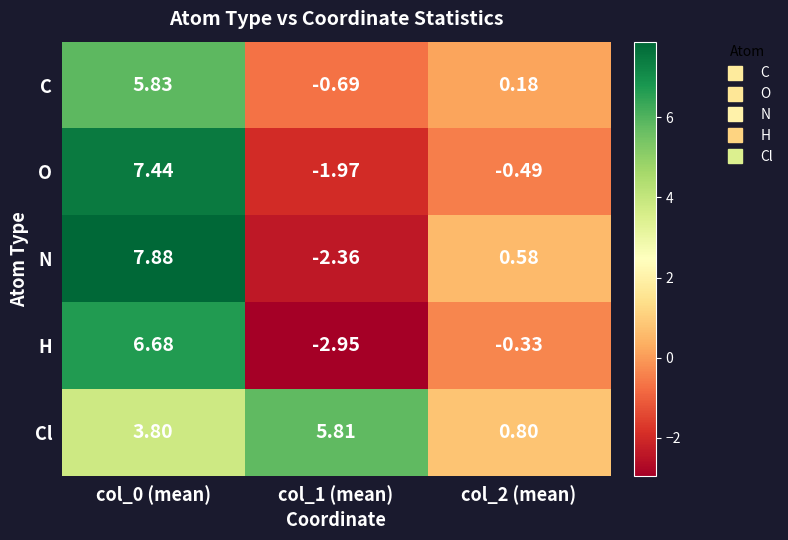

How many categories are shown in the chart?

3